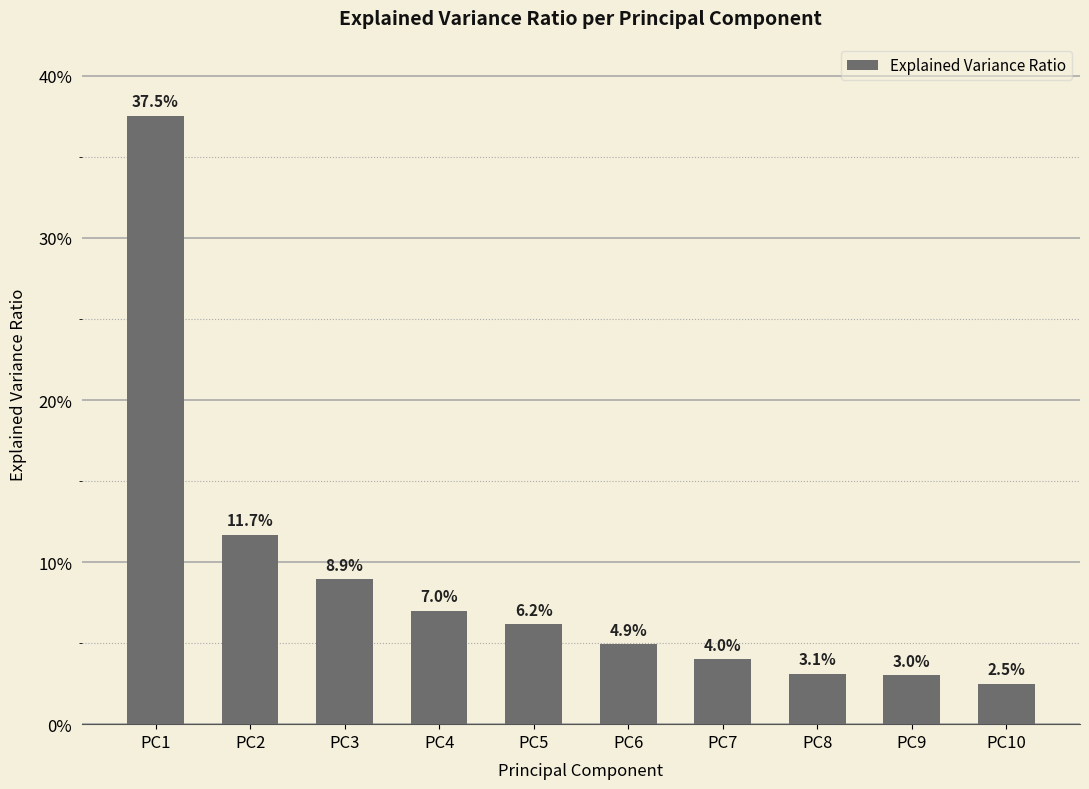

What value does the data have at PC2?

0.1